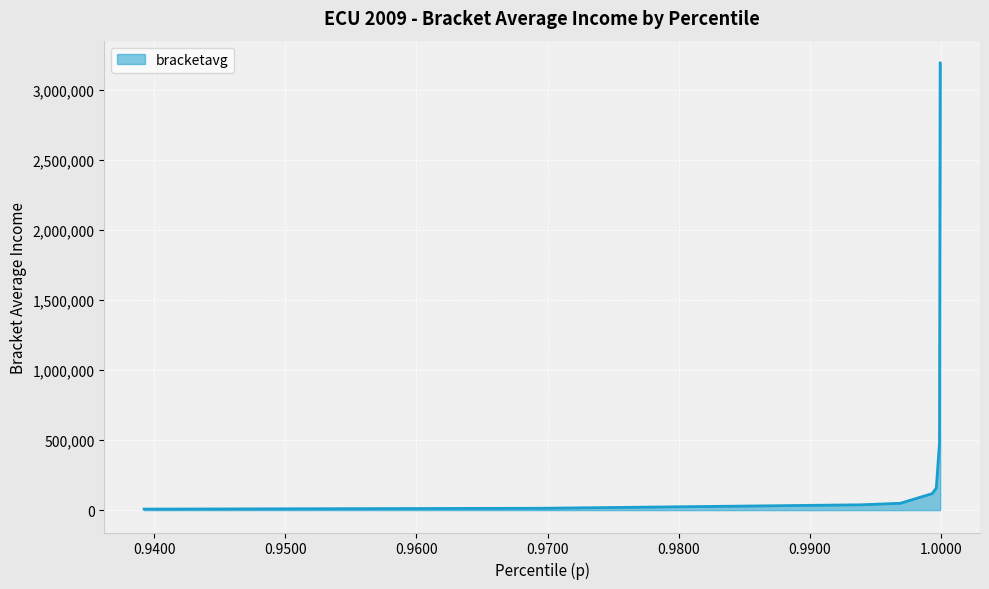

What is the difference between the maximum and minimum values?

3185159.8